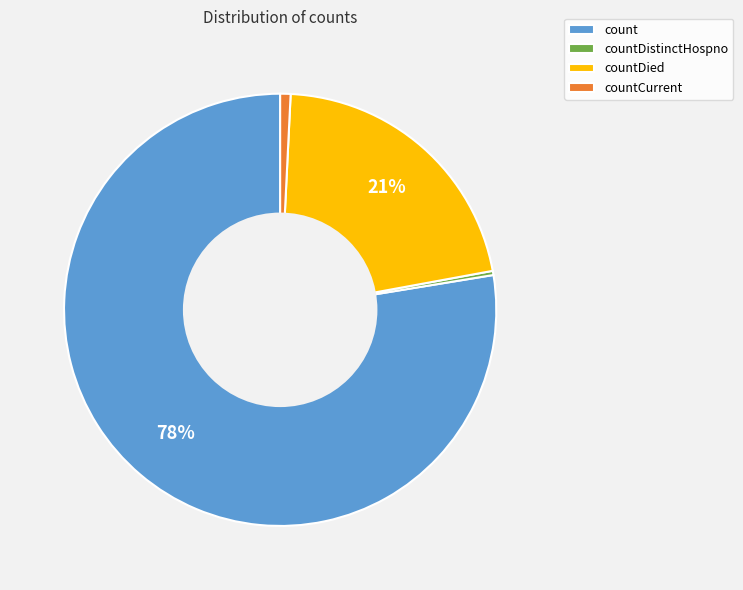

To the nearest percent, what is the combined percentage of countDistinctHospno and count?

78%